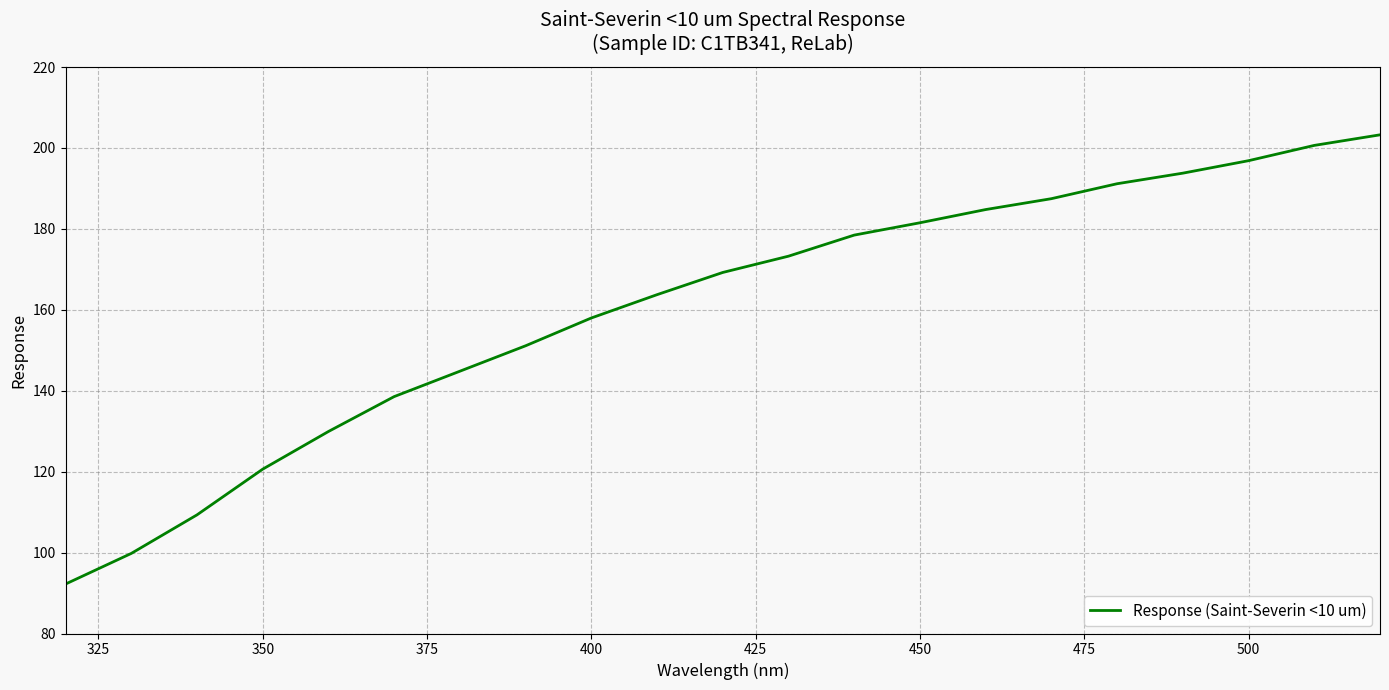

What is the difference between the maximum and minimum values?

111.0